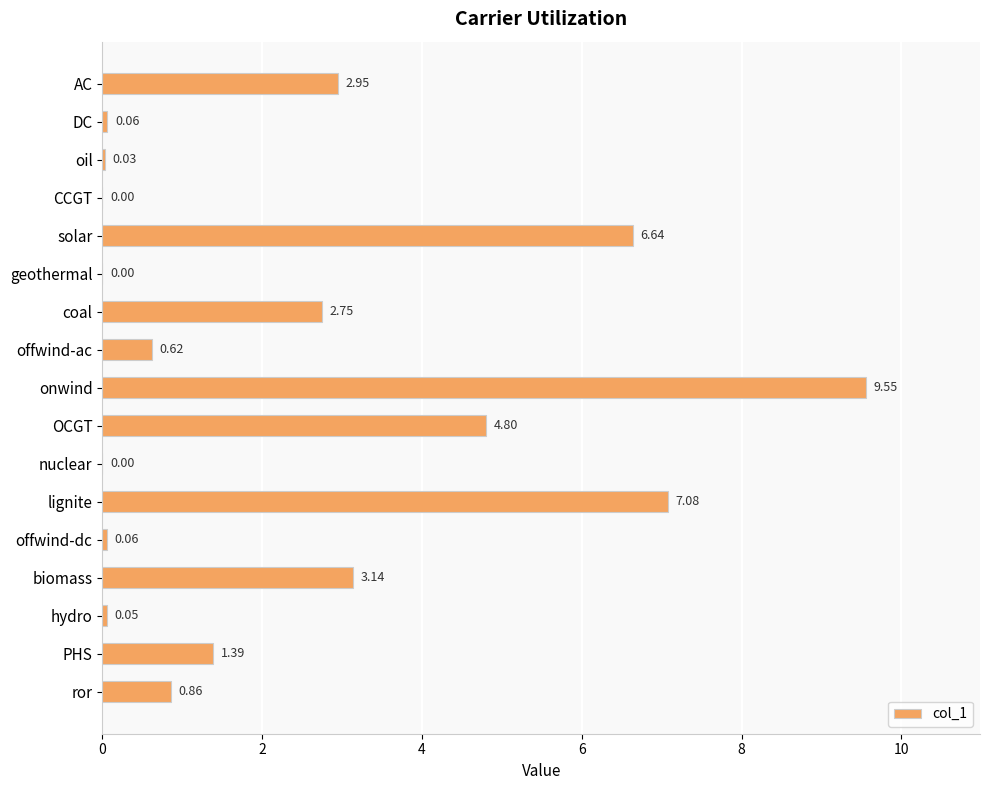

Are the bars grouped side by side (vs. stacked)?

No